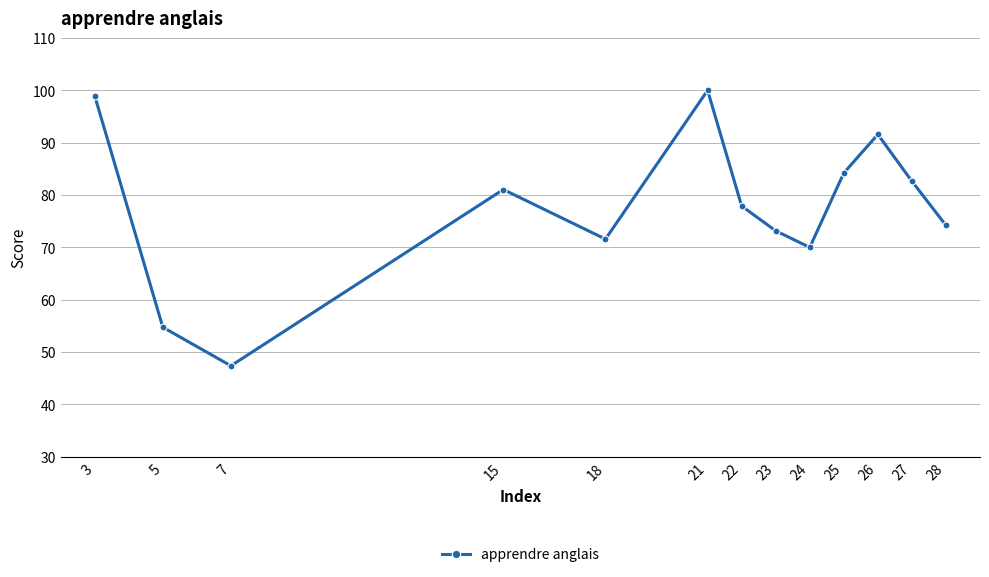

What is the difference between the values at 21 and 15?

18.9